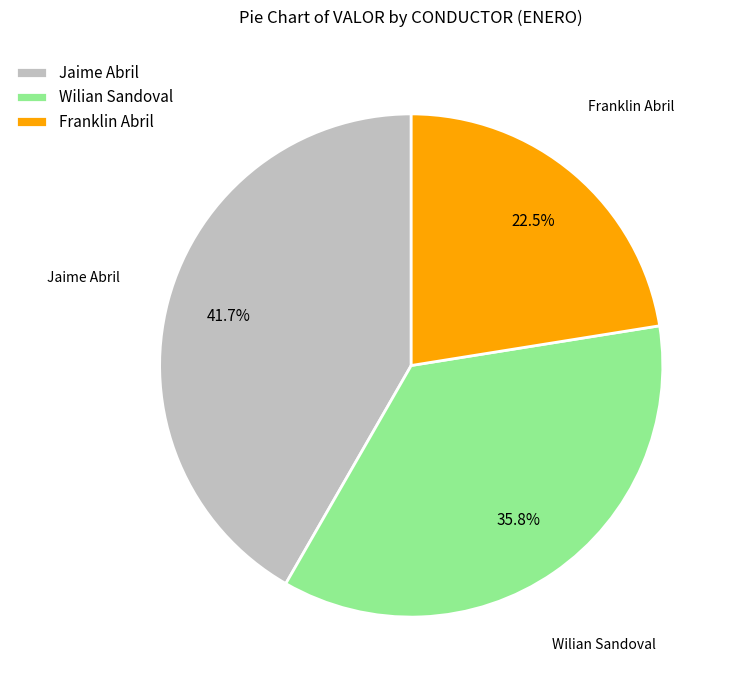

What portion of the pie excludes Jaime Abril?

58.3%